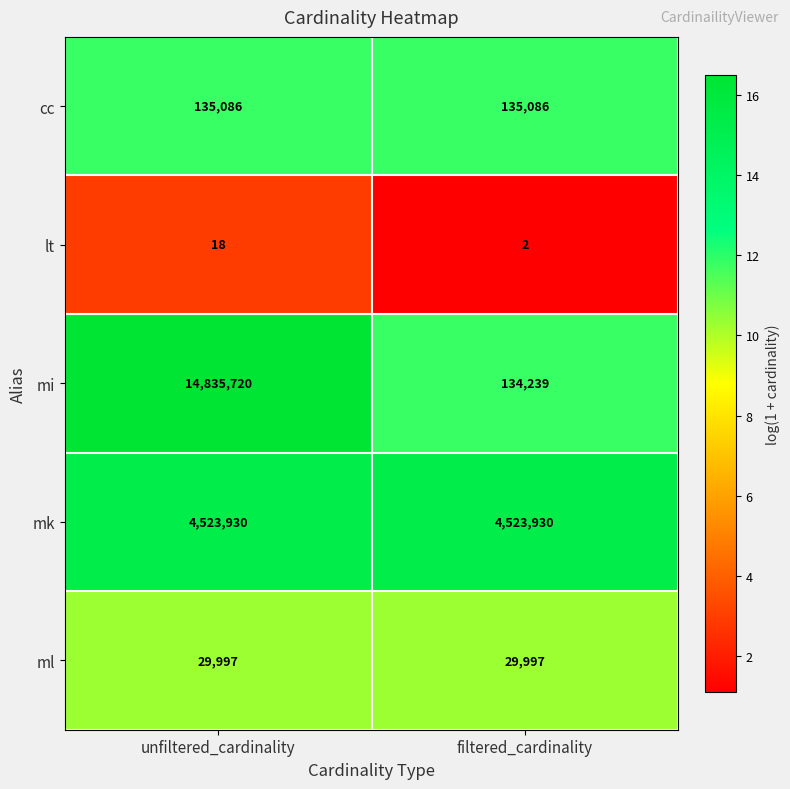

Which series changed the most between unfiltered_cardinality and filtered_cardinality?

mi